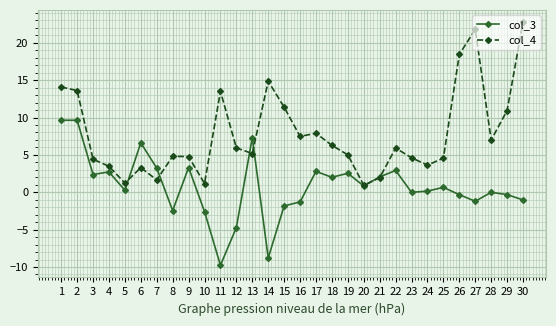

What is the value of the col_3 point at the 24th from the left?

0.2